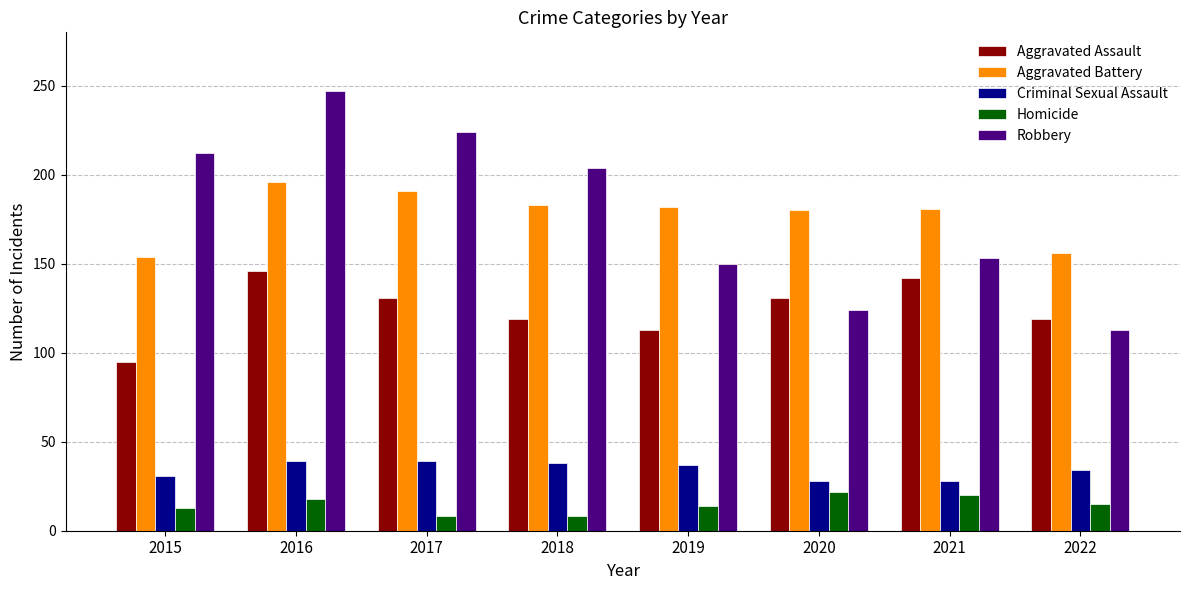

What is the average value of the Aggravated Battery series?

178